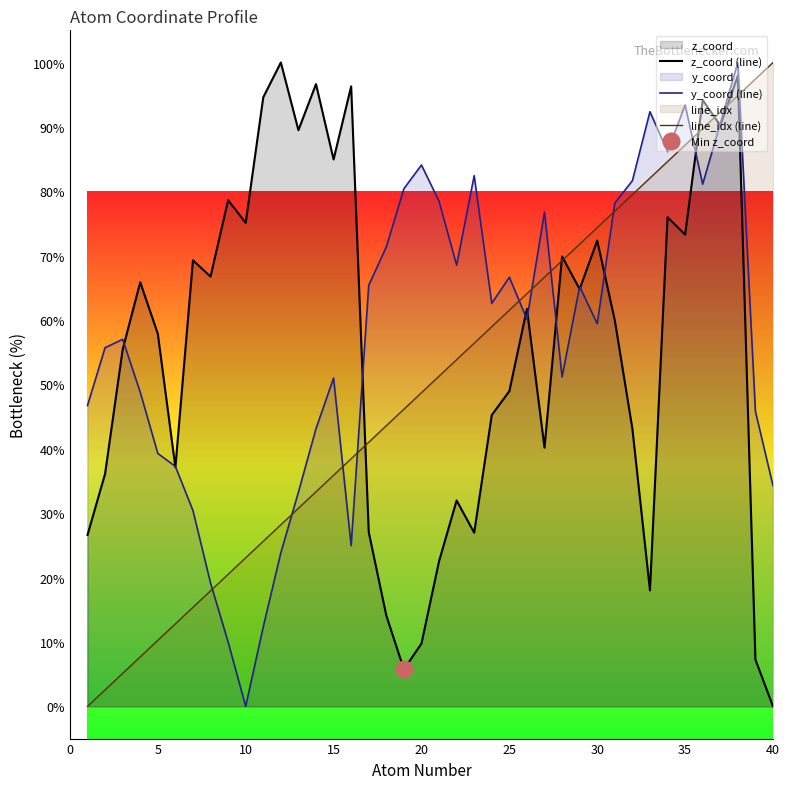

True or false: y_coord (line) has a value of 90.4 at 15.

False